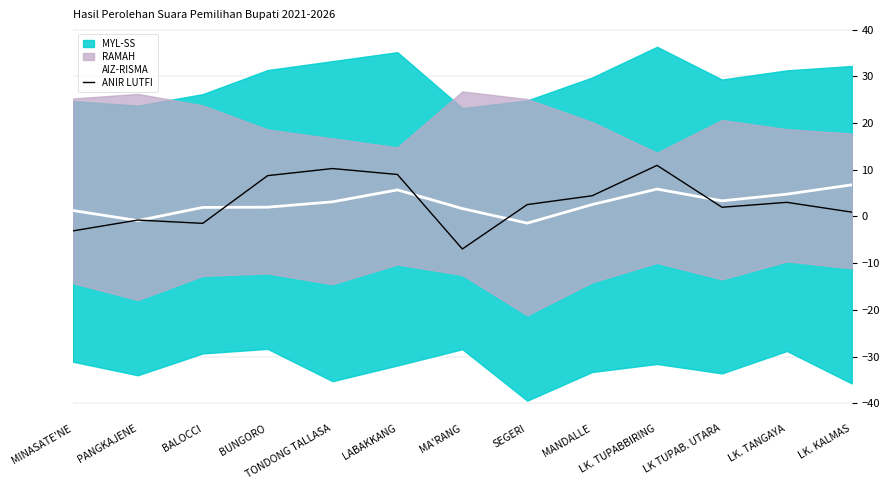

How many values in the ANIR LUTFI series are below 2?

6